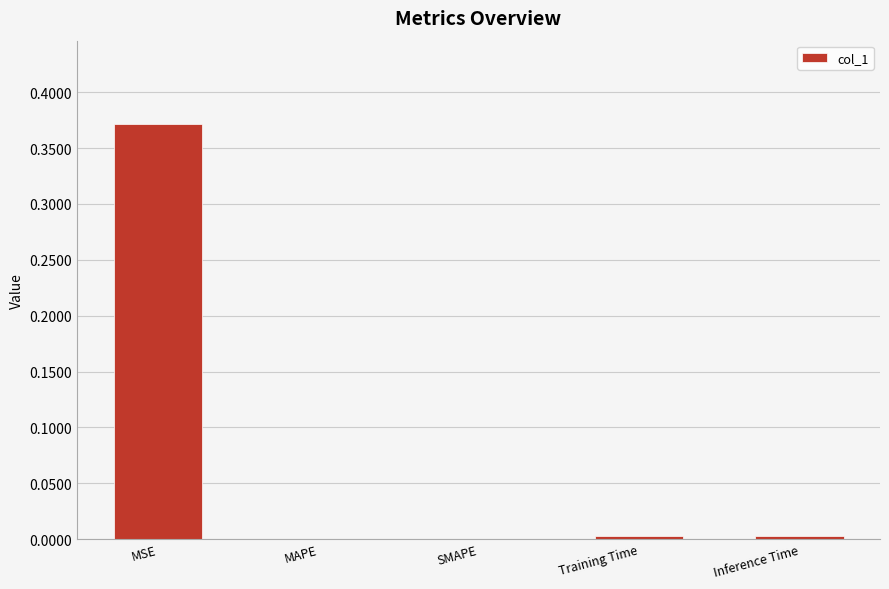

How many categories are shown in the chart?

5